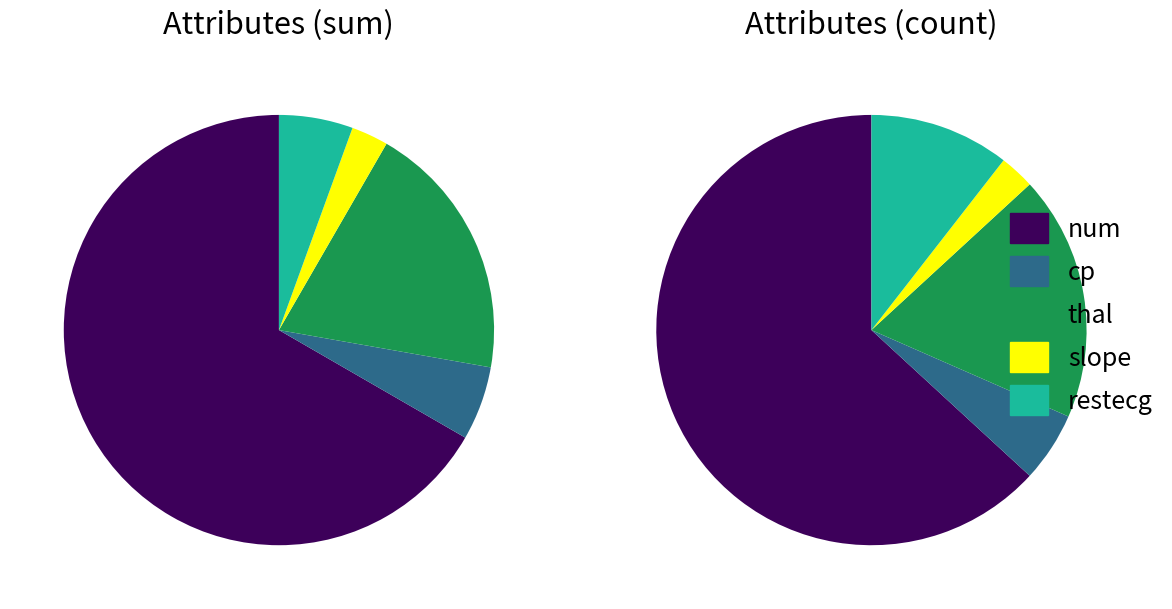

Is it true that cp is 1% of the pie?

False